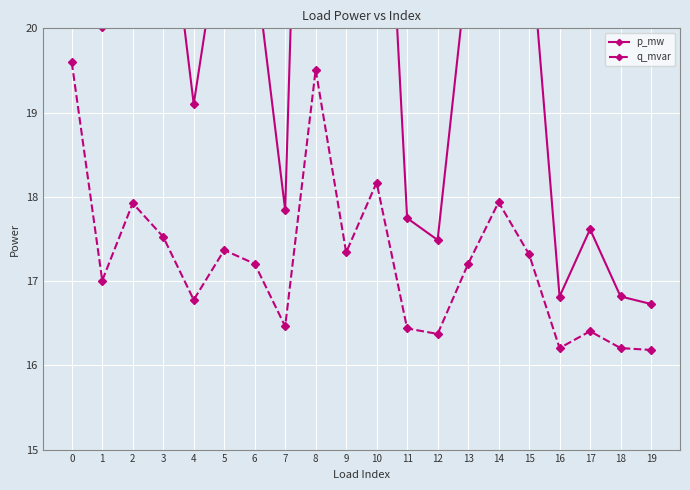

Reading right to left, extract all data points from this chart.

p_mw: 19=16.7	18=16.8	17=17.6	16=16.8	15=21.3	14=23.7	13=20.8	12=17.5	11=17.7	10=24.7	9=21.3	8=30.0	7=17.8	6=20.8	5=21.5	4=19.1	3=22.1	2=23.7	1=20.0	0=30.4
q_mvar: 19=16.2	18=16.2	17=16.4	16=16.2	15=17.3	14=17.9	13=17.2	12=16.4	11=16.4	10=18.2	9=17.3	8=19.5	7=16.5	6=17.2	5=17.4	4=16.8	3=17.5	2=17.9	1=17.0	0=19.6